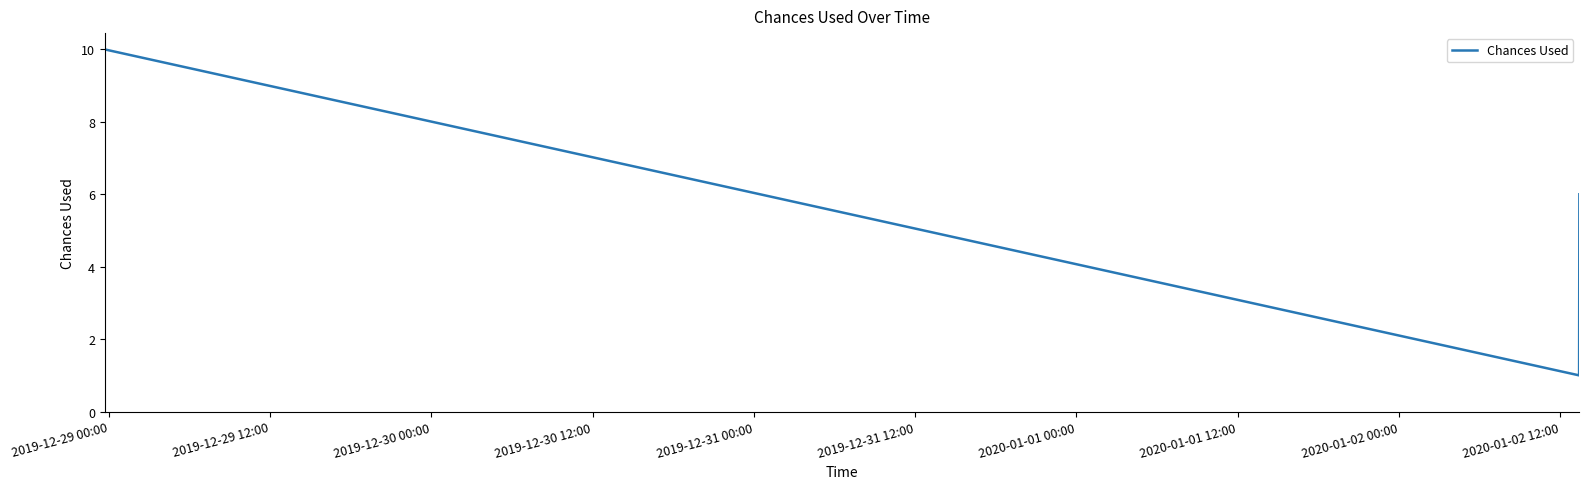

What is the sum of all values?

17